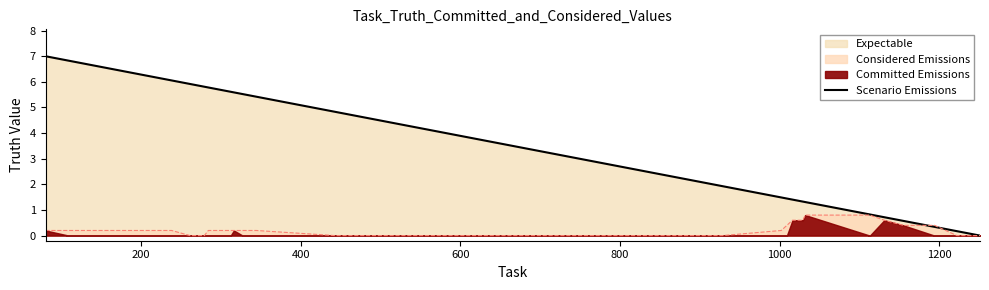

What is the maximum value shown in the chart?

7.0